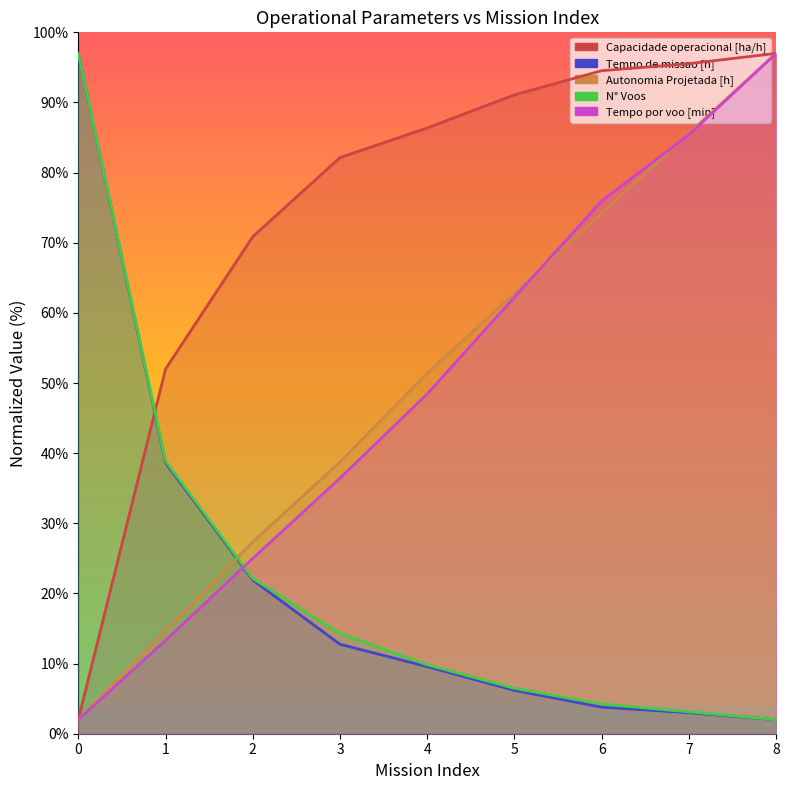

What is the approximate value of Tempo de missao [h] at 2?

21.9